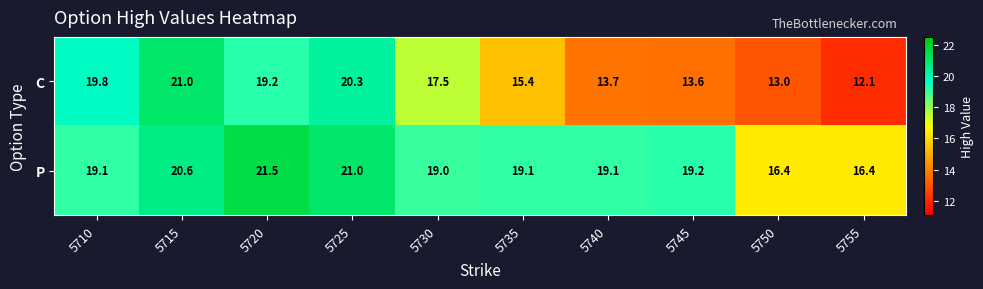

At which label does C reach its minimum?

5755